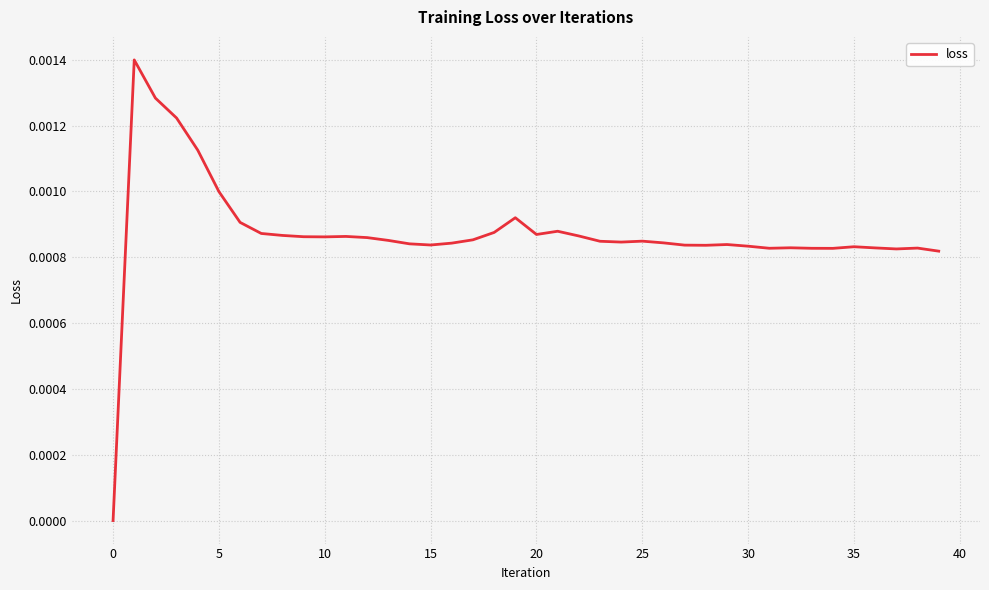

Does the chart display data point markers on the line(s)?

No